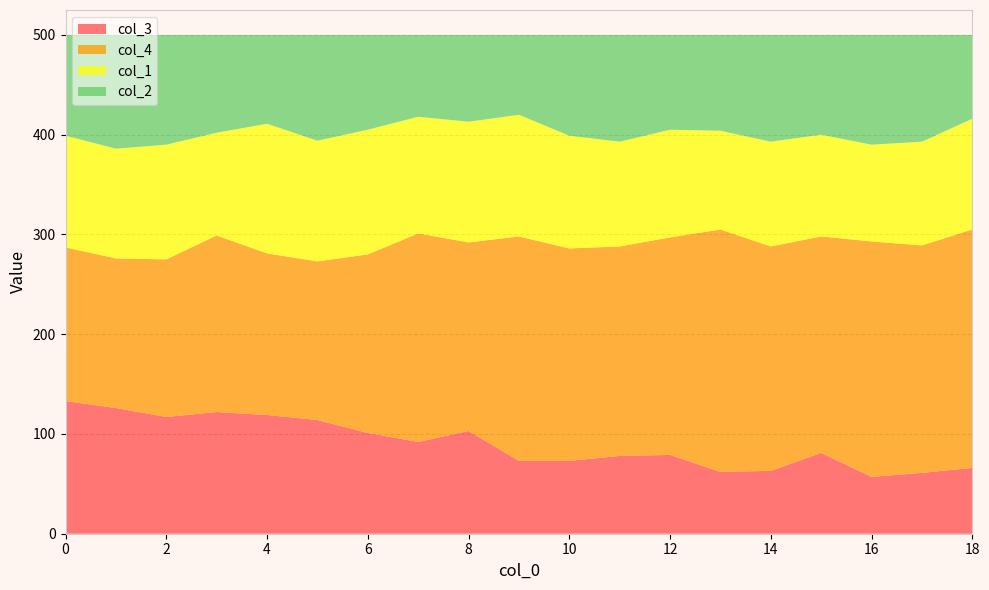

Reading right to left, what are all the values shown in this chart?

col_3: 18=66	17=61	16=57	15=81	14=63	13=62	12=79	11=78	10=73	9=73	8=103	7=92	6=101	5=114	4=119	3=122	2=117	1=126	0=133
col_4: 18=239	17=228	16=236	15=217	14=225	13=243	12=218	11=210	10=213	9=225	8=189	7=209	6=179	5=159	4=162	3=177	2=158	1=150	0=154
col_1: 18=111	17=104	16=97	15=102	14=105	13=99	12=108	11=105	10=113	9=122	8=121	7=117	6=125	5=121	4=130	3=103	2=115	1=110	0=112
col_2: 18=84	17=107	16=110	15=100	14=107	13=96	12=95	11=107	10=101	9=80	8=87	7=82	6=95	5=106	4=89	3=98	2=110	1=114	0=101